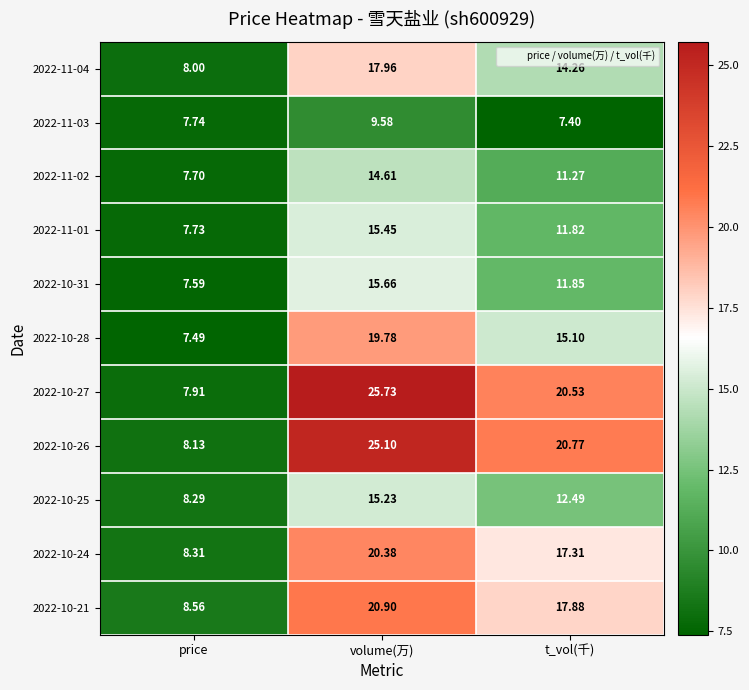

Which series changed the most between volume(万) and t_vol(千)?

2022-10-27